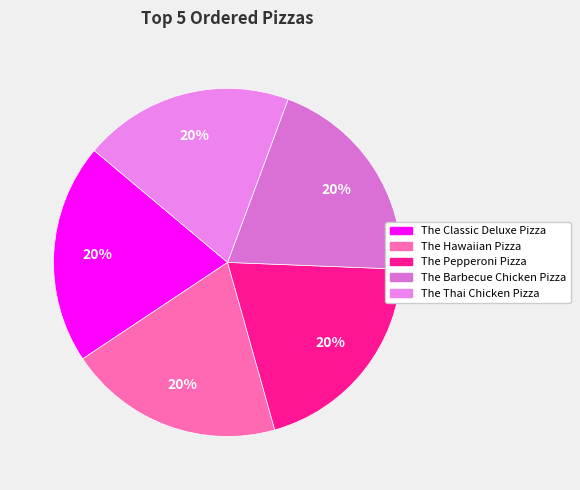

What percentage is the The Pepperoni Pizza slice, to the nearest percent?

20%